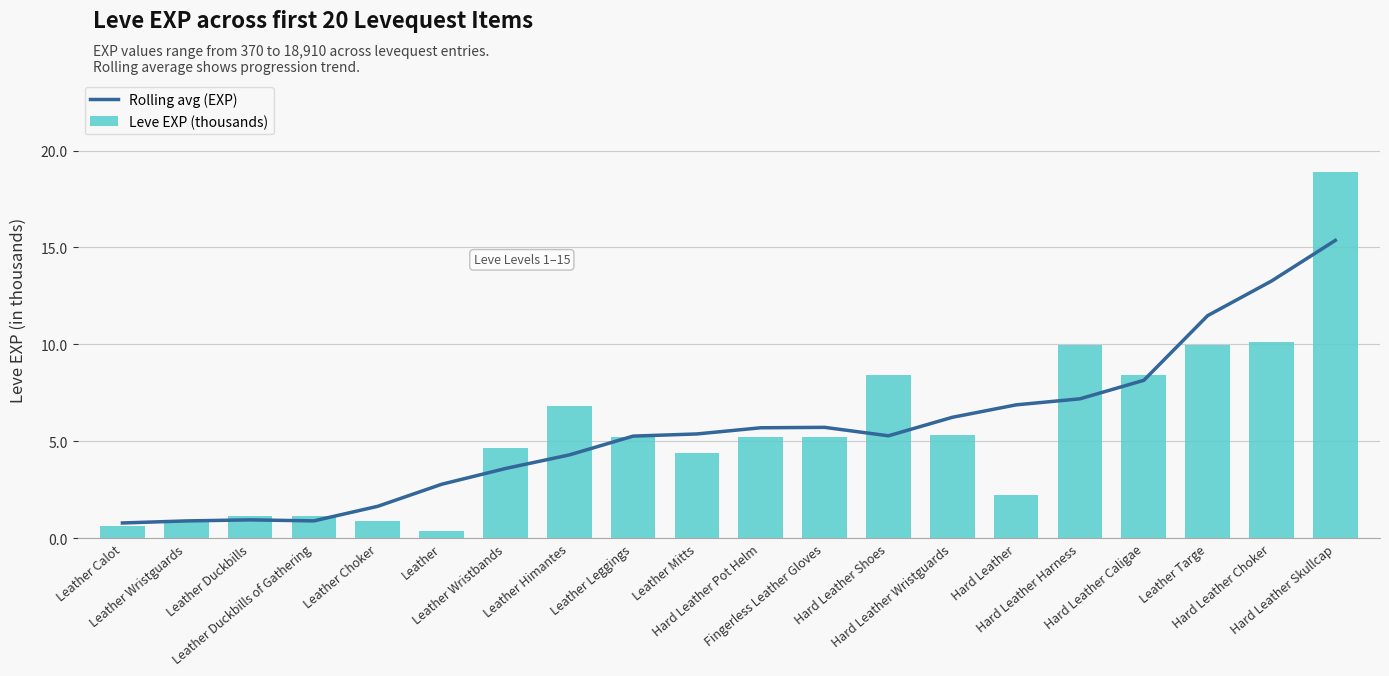

What is the total value across all series at Leather Duckbills?

2.1